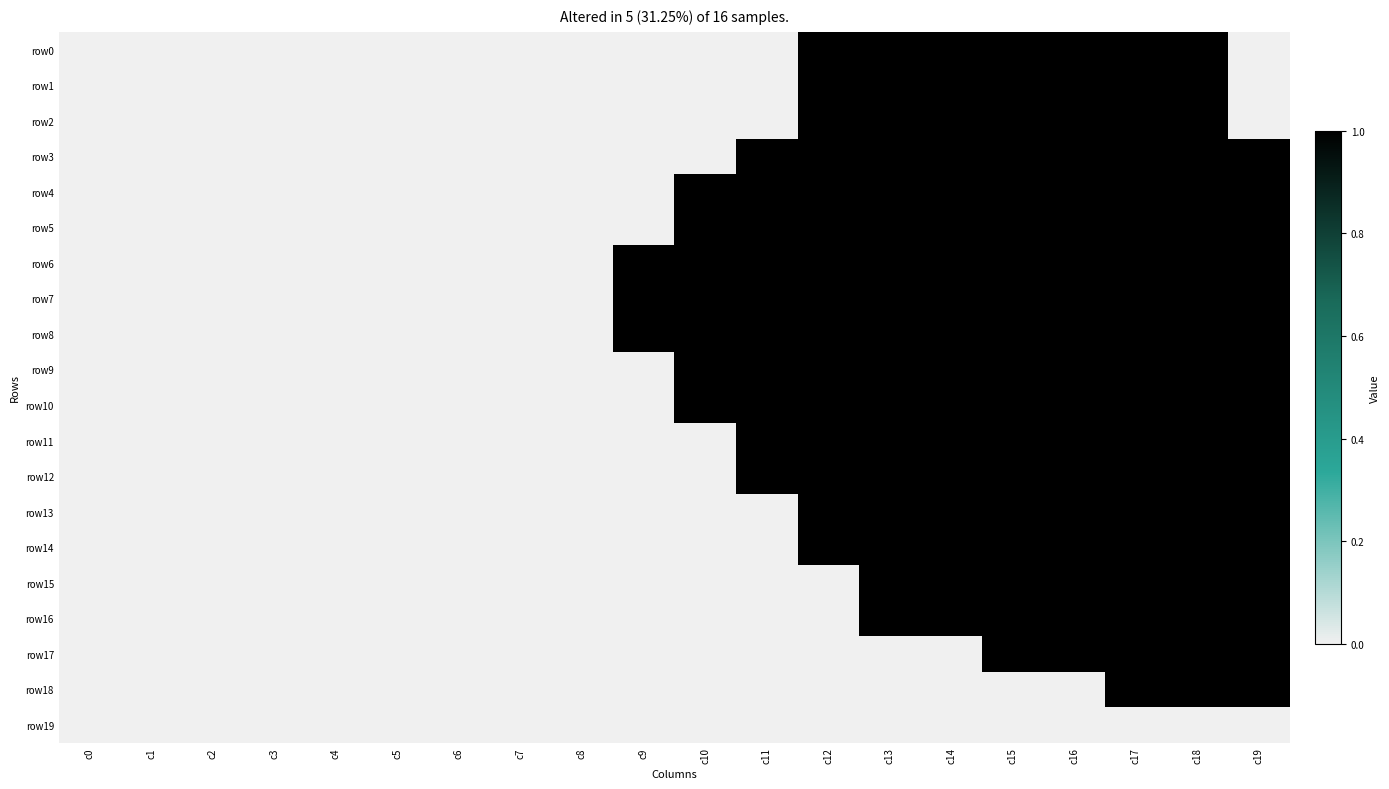

At which category is the sum across all series the highest?

c17